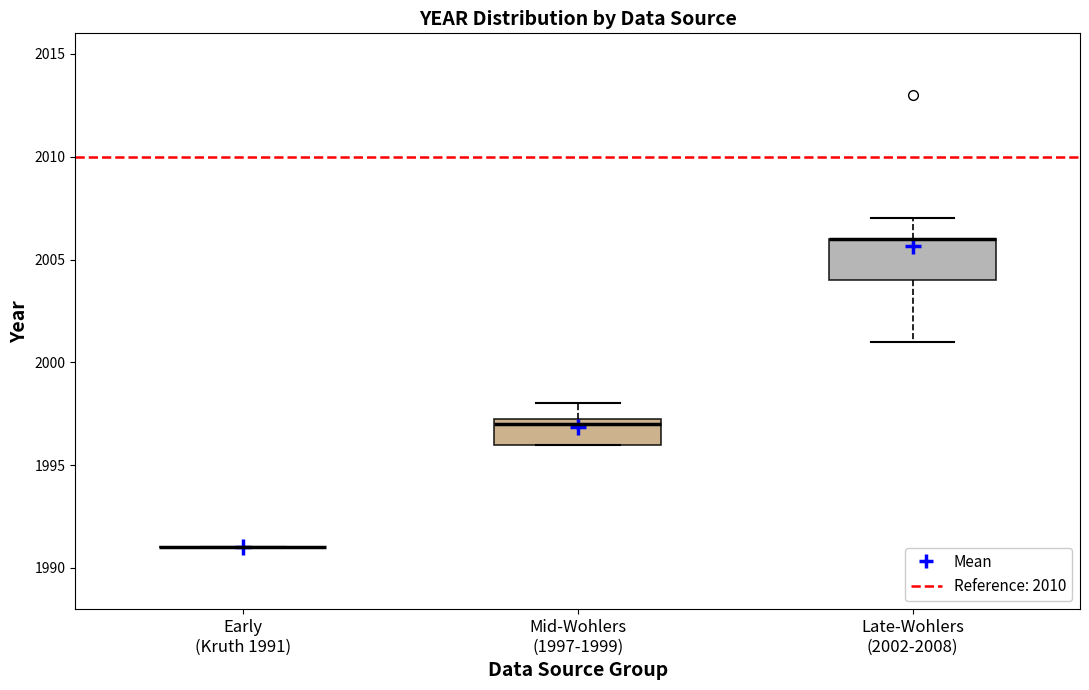

Reading left to right, read every box against the y-axis: the position of its median line, the range the box covers, and the ends of its whiskers. The values are not printed on the chart, so give them approximately, as read against the axis.

Early (Kruth 1991): box collapsed to a line at 1991.0, whiskers 1991.0 to 1991.0
Mid-Wohlers (1997-1999): median 1997.0, box 1996.0 to 1997.5, whiskers 1996.0 to 1998.0
Late-Wohlers (2002-2008): median 2006.0 (drawn on the box's upper edge), box 2004.0 to 2006.0, whiskers 2001.0 to 2007.0